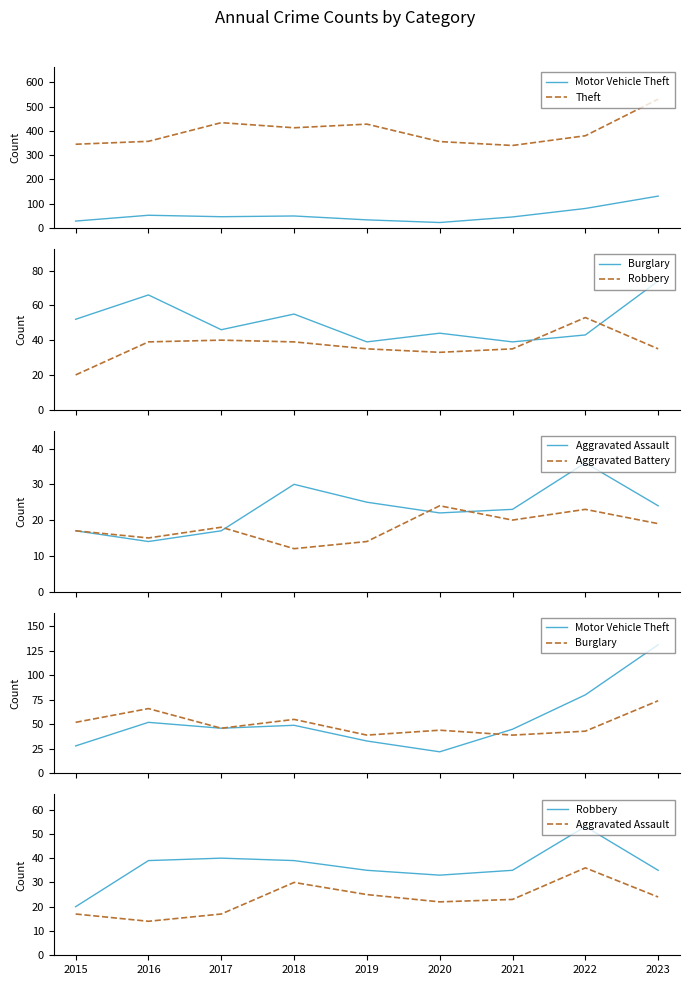

Where is Aggravated Battery nearest to the value 18?

2017